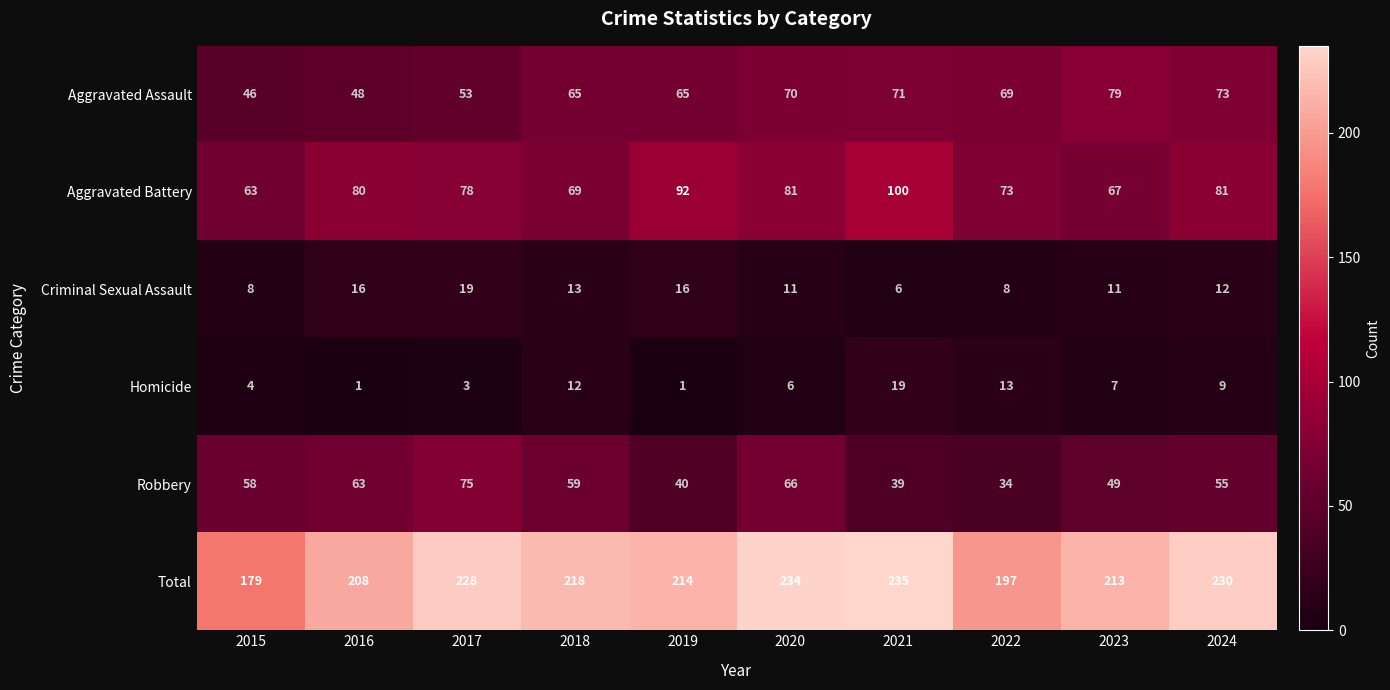

What is the difference between the highest and lowest values at 2022?

189